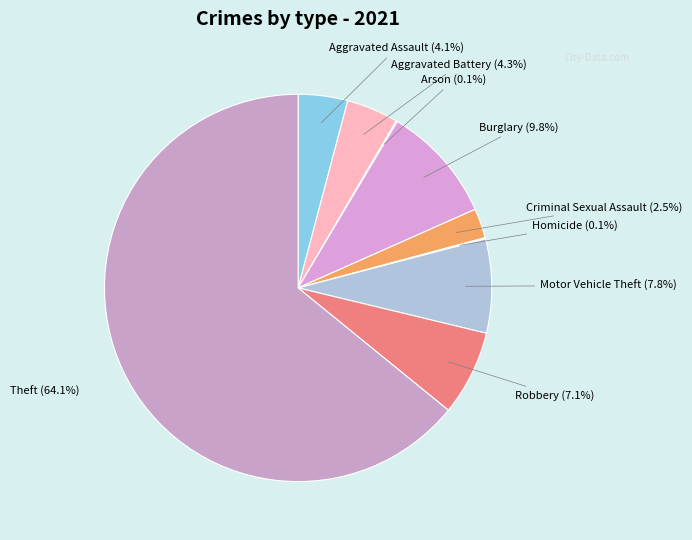

What percentage is the Theft slice, to the nearest percent?

64%